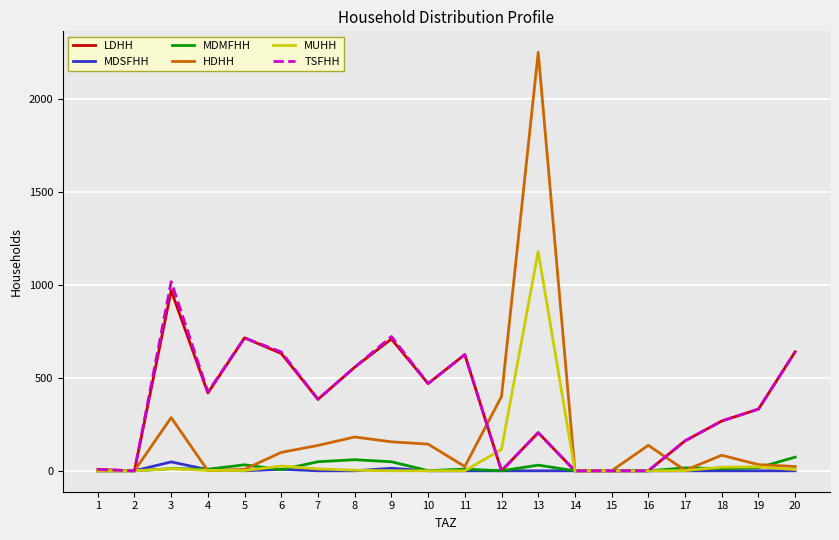

At which category is the sum across all series the highest?

13